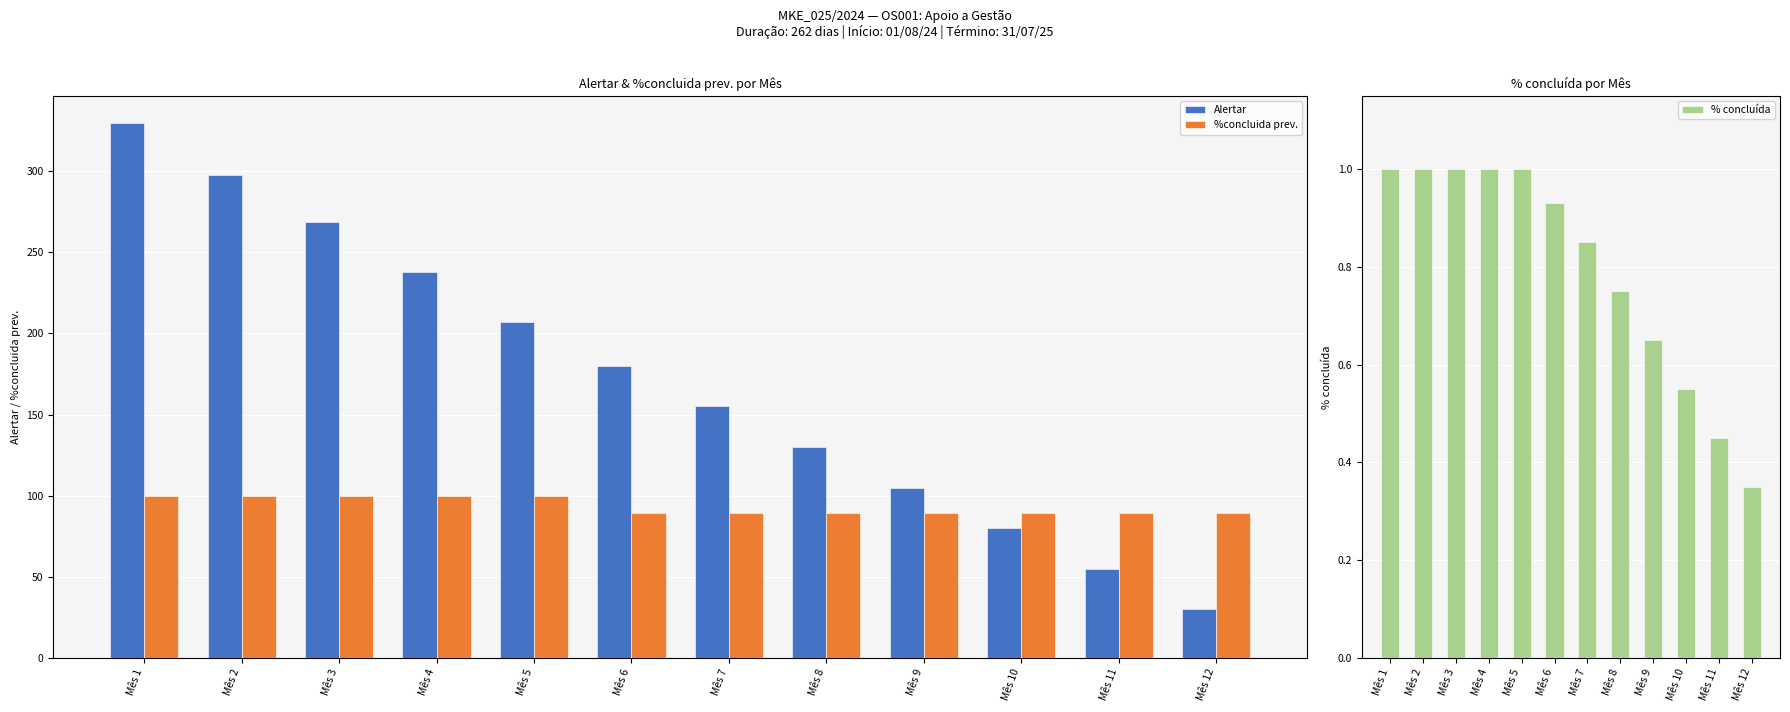

At how many categories does at least one series exceed 53?

12